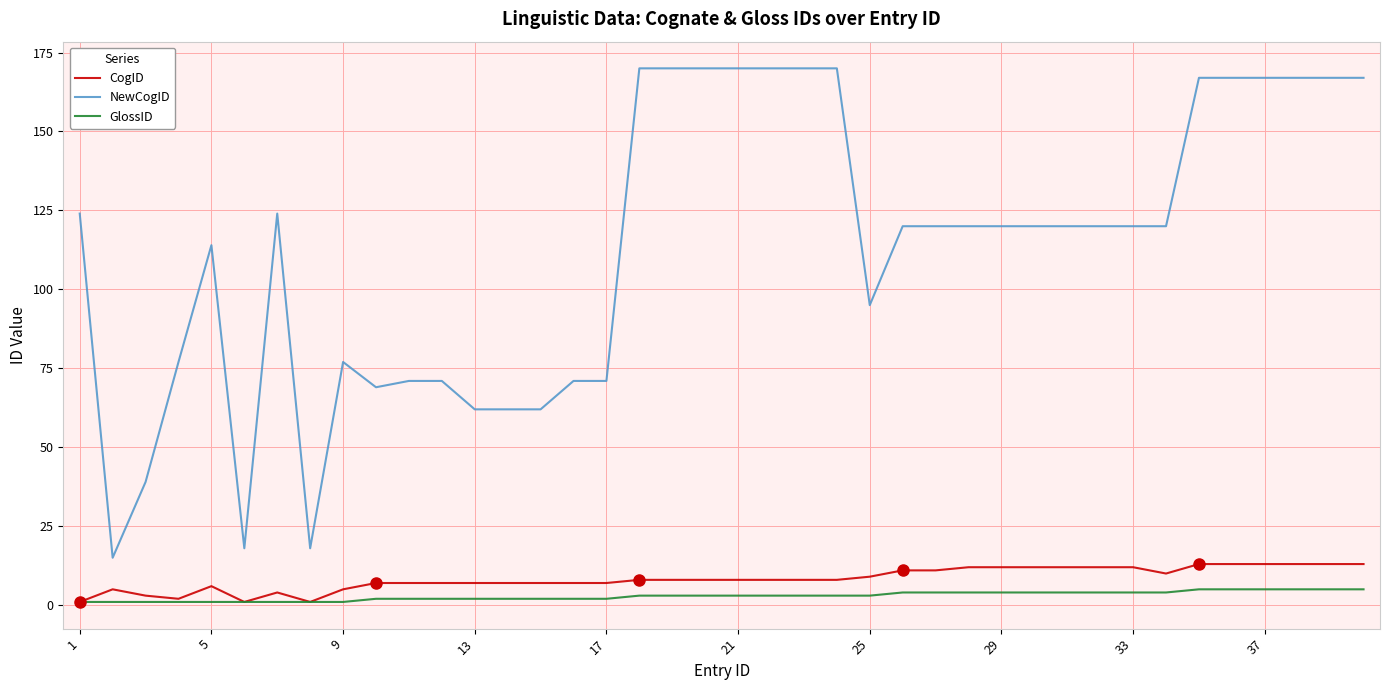

Which series has the largest total across all categories?

NewCogID